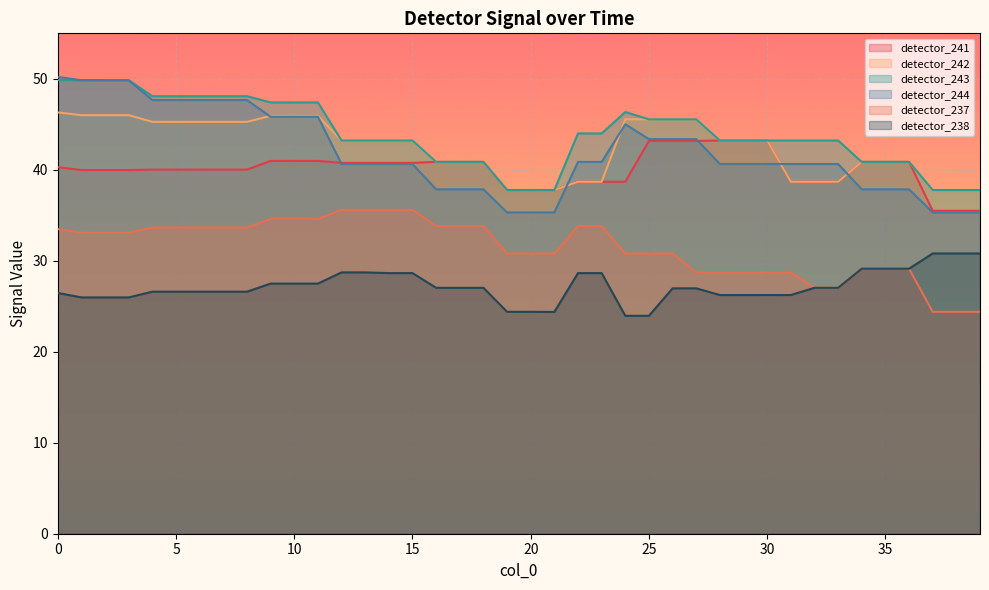

Which category has the lowest value across all series?

24